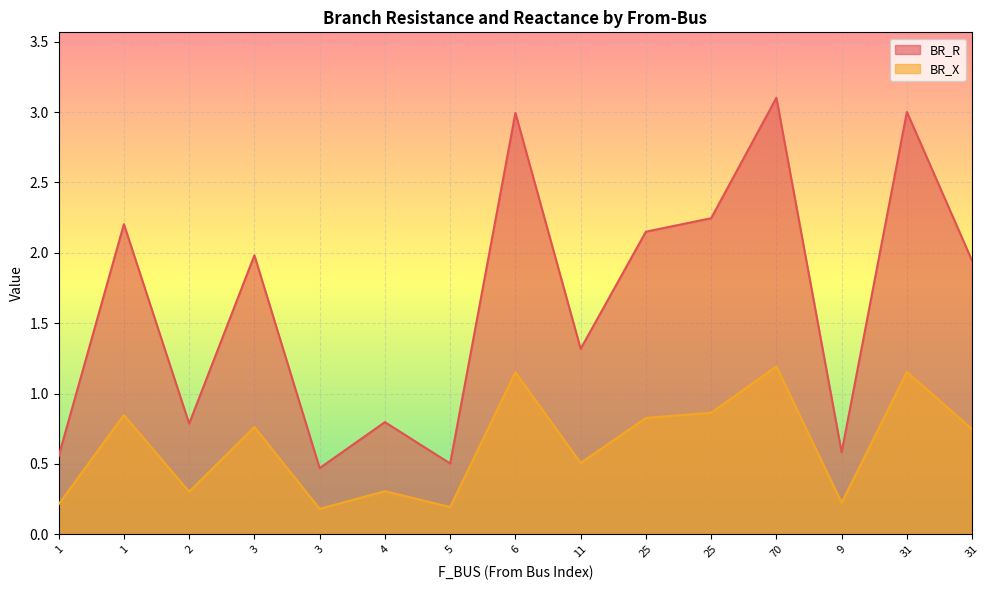

Rank the series by their maximum value, from highest to lowest.

BR_R, BR_X